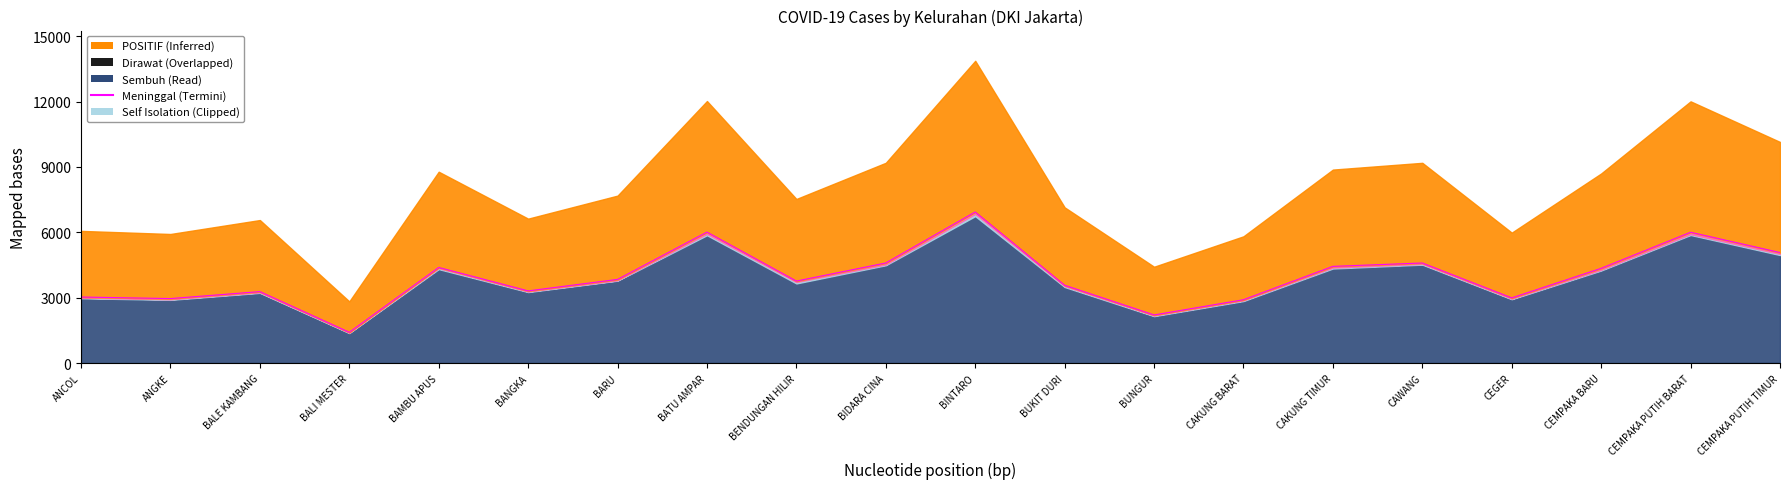

Is it true that Sembuh equals 995 at BIDARA CINA?

False